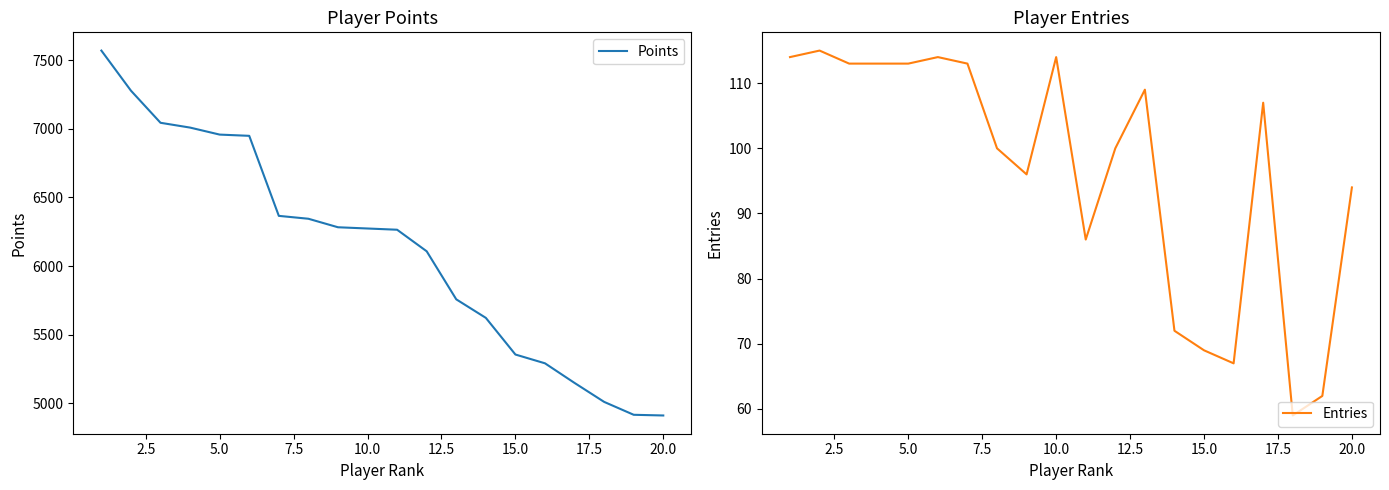

What is the maximum value for Points?

7570